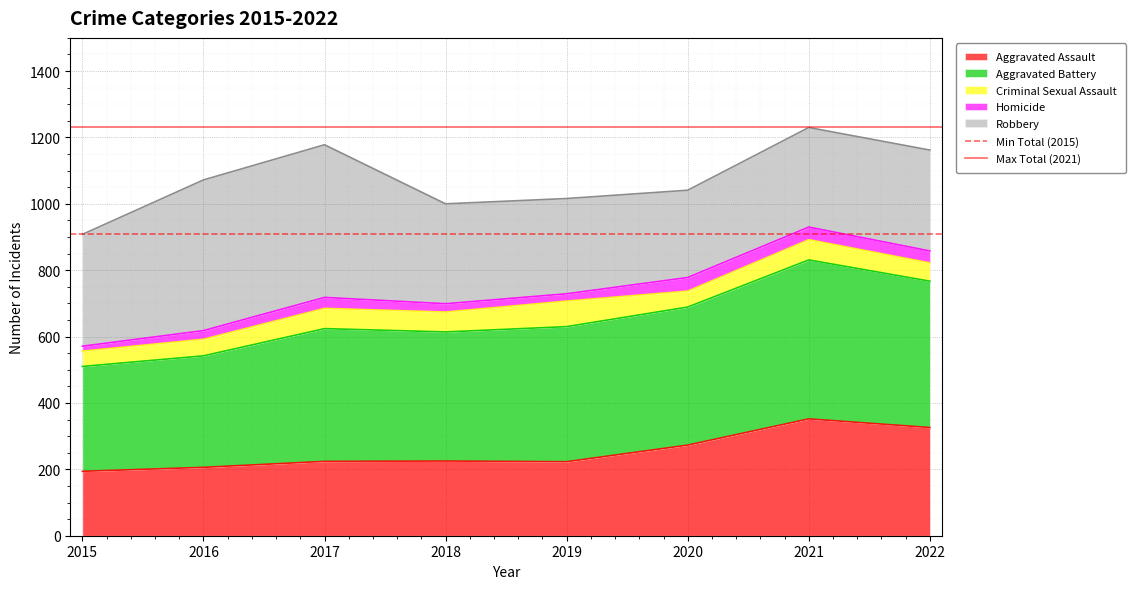

Is it true that Aggravated Assault equals 352 at 2021?

True